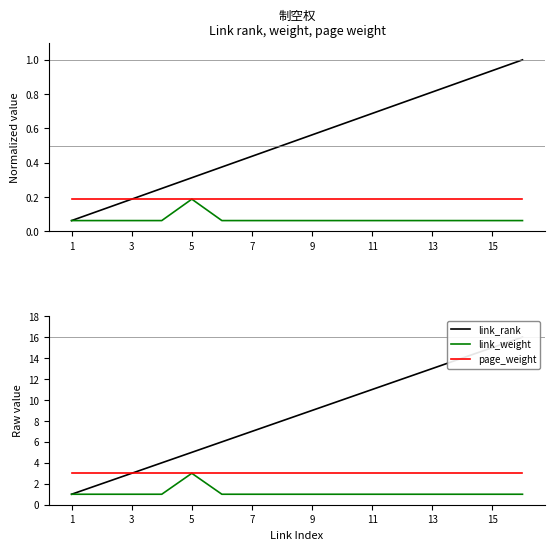

True or false: link_weight and page_weight cross at least once.

False